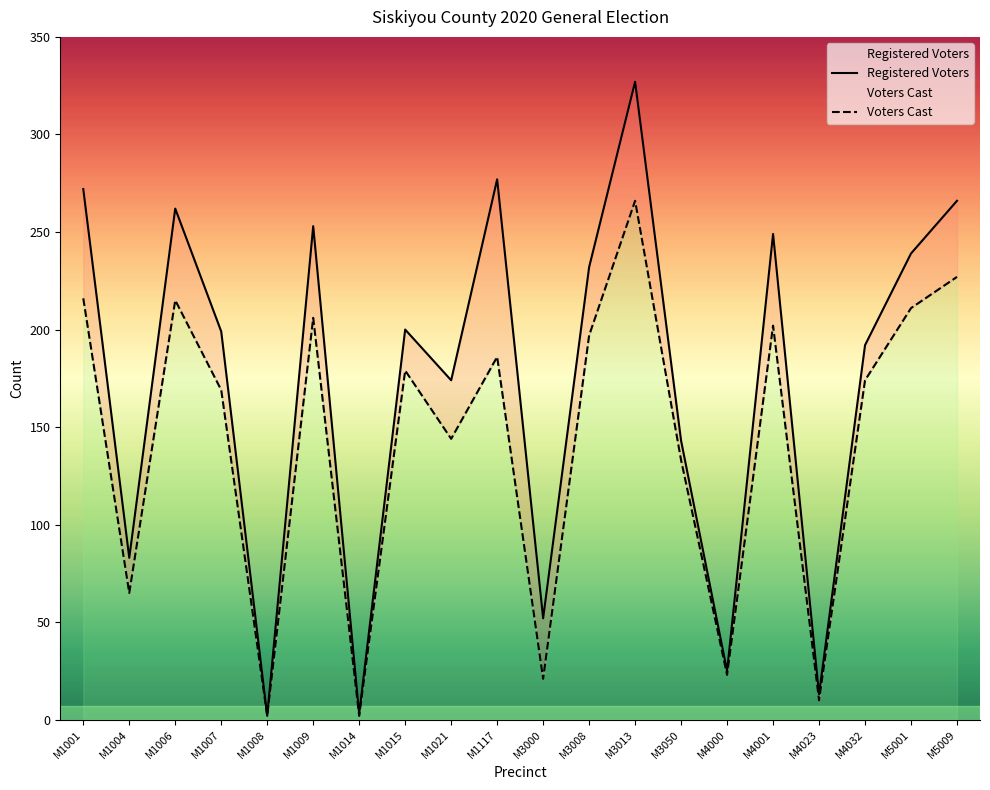

What is the greatest value displayed?

327